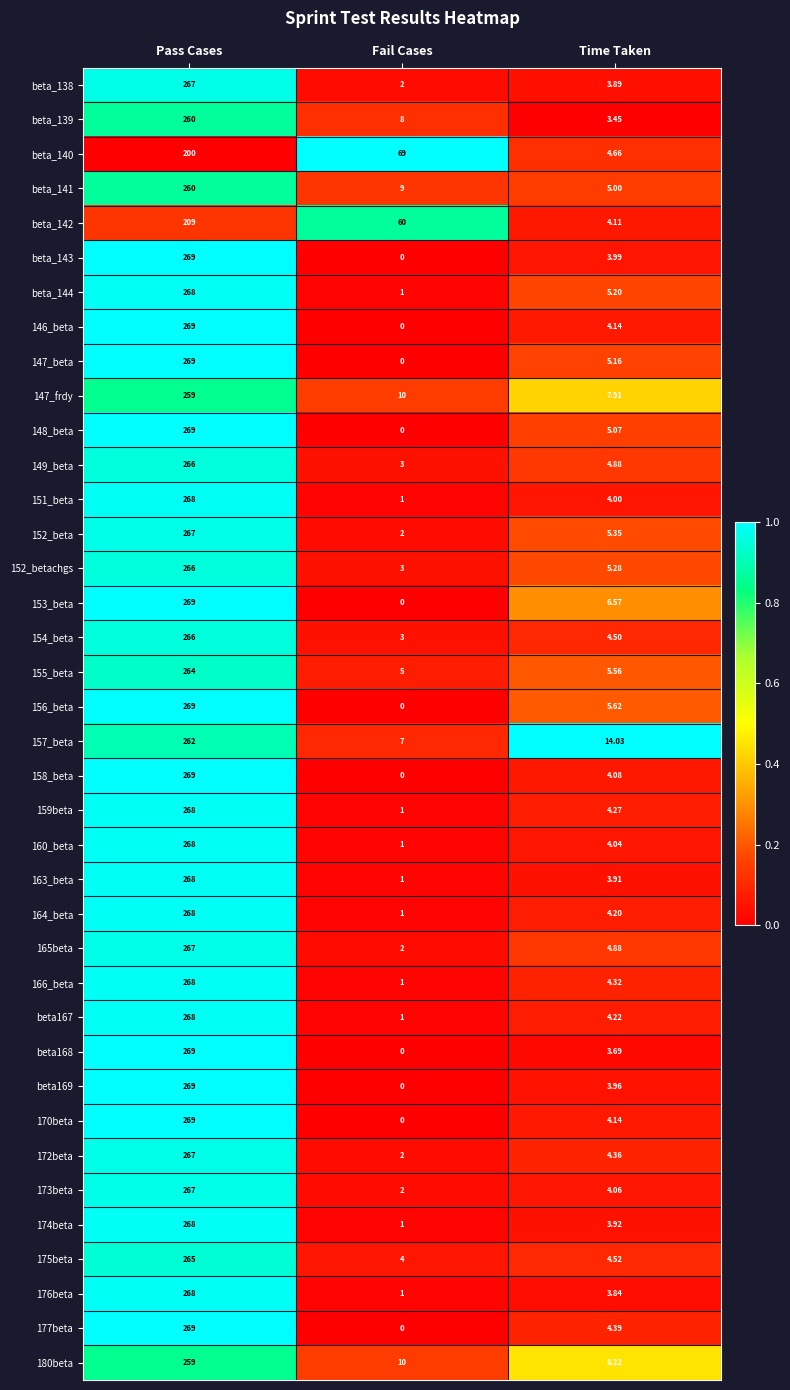

Which series has the largest total across all categories?

157_beta